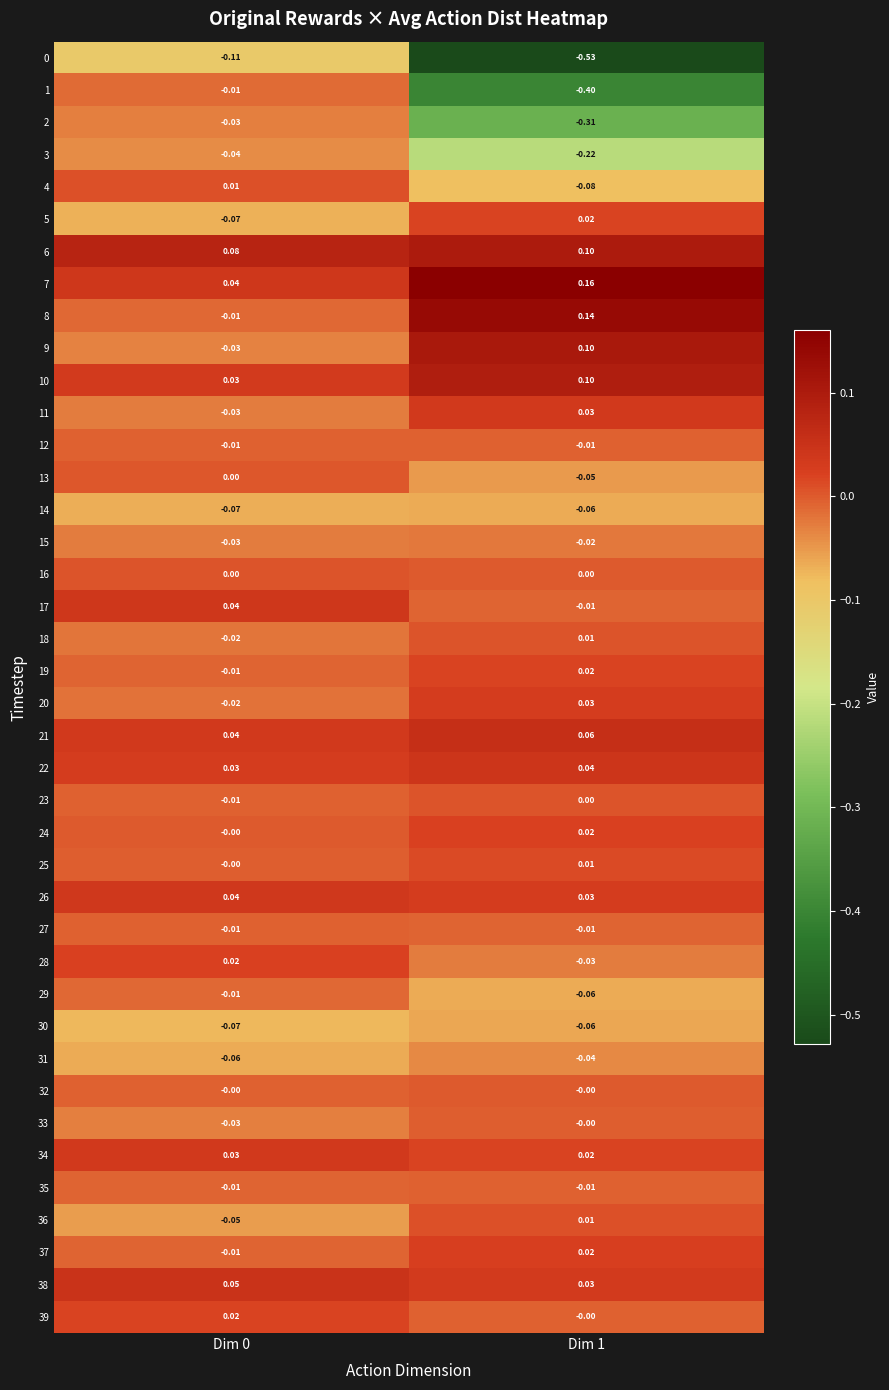

Is the value of 24 at Dim 0 greater than the value of 38 at Dim 0?

No